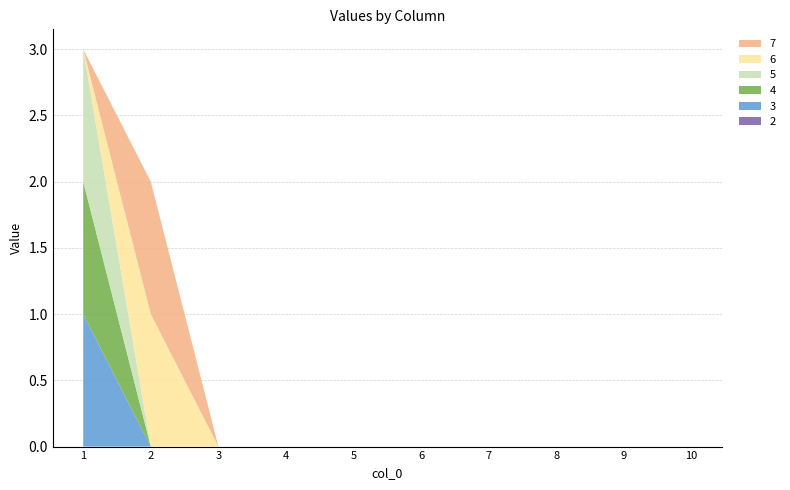

Reading right to left, what are all the values shown in this chart?

2: 10=0	9=0	8=0	7=0	6=0	5=0	4=0	3=0	2=0	1=0
3: 10=0	9=0	8=0	7=0	6=0	5=0	4=0	3=0	2=0	1=1
4: 10=0	9=0	8=0	7=0	6=0	5=0	4=0	3=0	2=0	1=1
5: 10=0	9=0	8=0	7=0	6=0	5=0	4=0	3=0	2=0	1=1
6: 10=0	9=0	8=0	7=0	6=0	5=0	4=0	3=0	2=1	1=0
7: 10=0	9=0	8=0	7=0	6=0	5=0	4=0	3=0	2=1	1=0